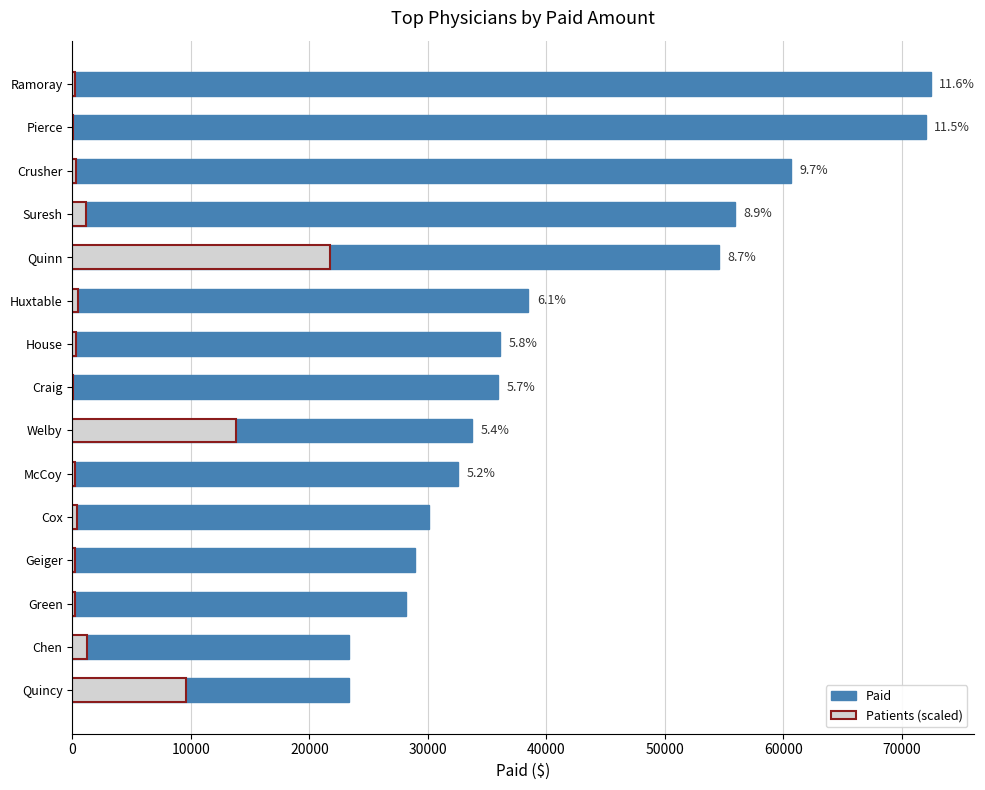

Which has a higher value, Geiger or Craig?

Craig